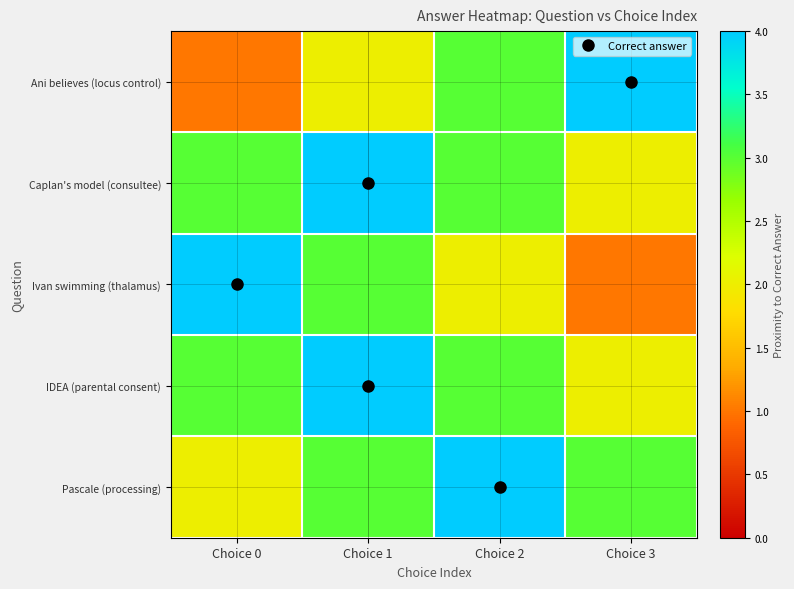

Between Choice 3 and Choice 0, which is larger?

Choice 3